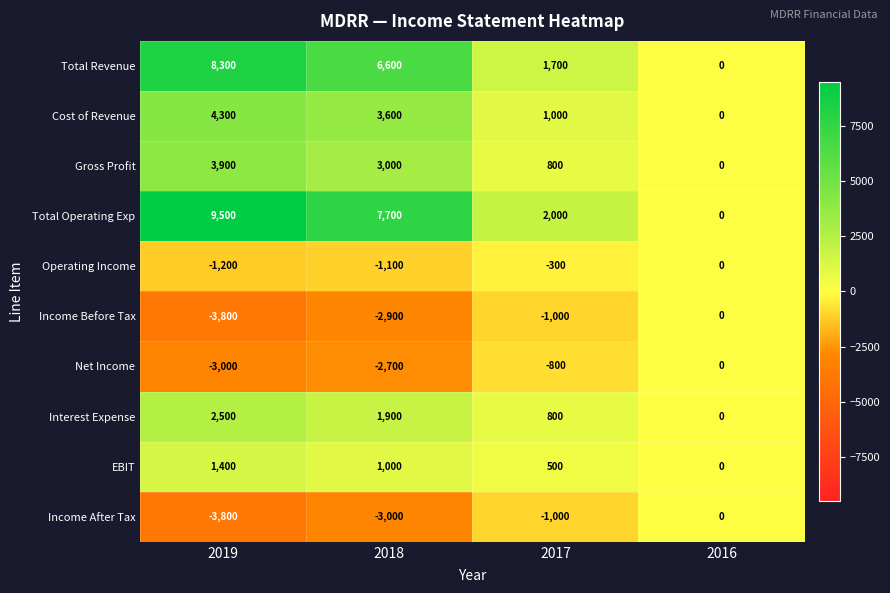

Count the number of categories in the chart.

4